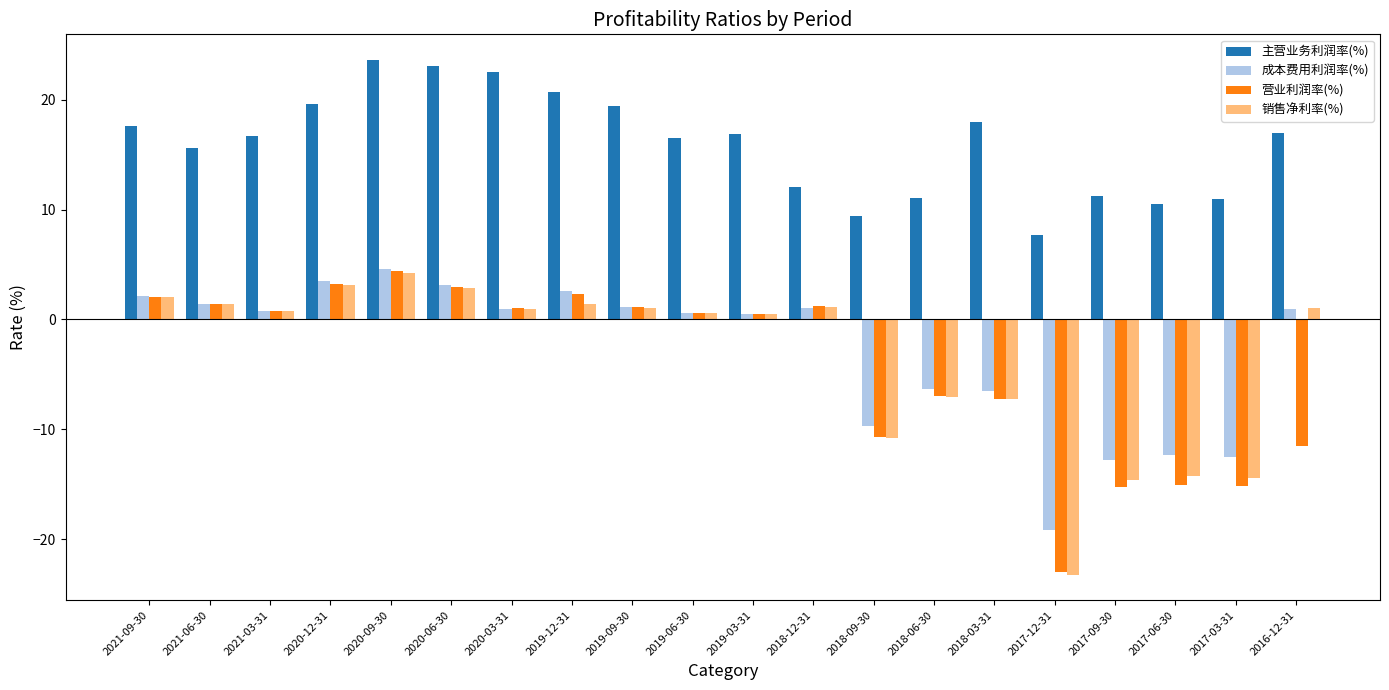

What is the sum of all 销售净利率(%) values?

-70.5